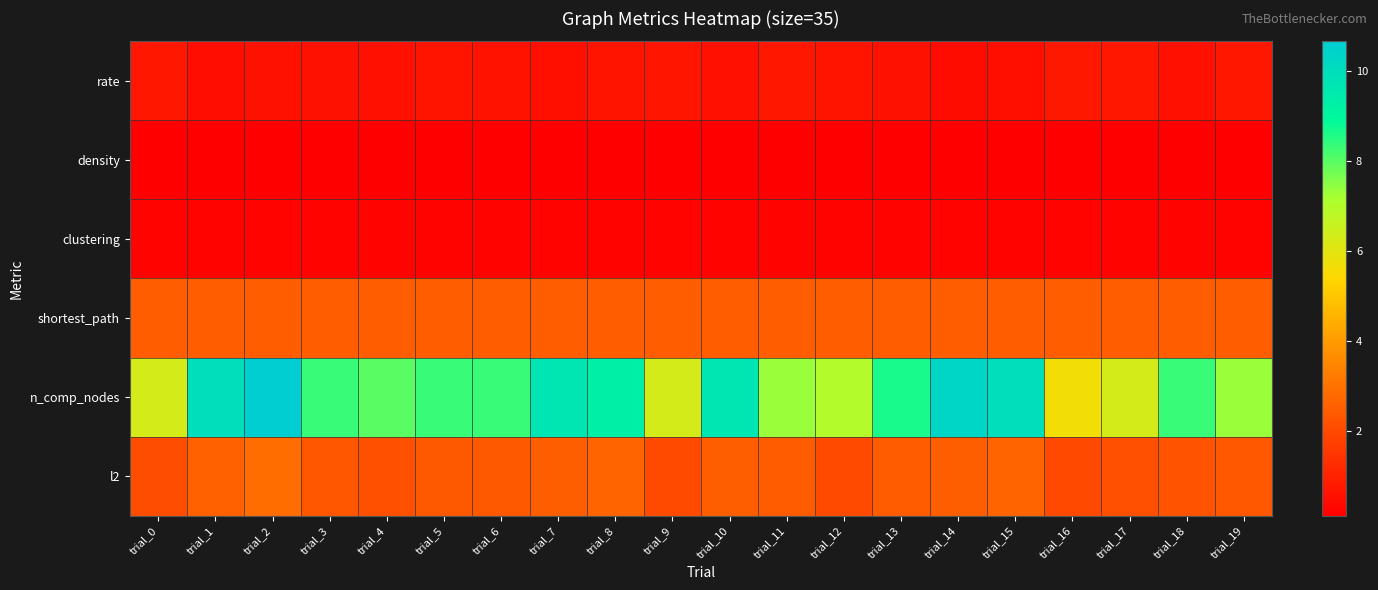

Reading left to right, transcribe all the data shown in this chart.

rate: trial_0=0.7	trial_1=0.5	trial_2=0.6	trial_3=0.6	trial_4=0.5	trial_5=0.6	trial_6=0.6	trial_7=0.5	trial_8=0.6	trial_9=0.7	trial_10=0.5	trial_11=0.7	trial_12=0.6	trial_13=0.6	trial_14=0.4	trial_15=0.5	trial_16=0.7	trial_17=0.7	trial_18=0.5	trial_19=0.7
density: trial_0=0.1	trial_1=0.1	trial_2=0.1	trial_3=0.1	trial_4=0.1	trial_5=0.1	trial_6=0.1	trial_7=0.1	trial_8=0.1	trial_9=0.1	trial_10=0.1	trial_11=0.1	trial_12=0.1	trial_13=0.1	trial_14=0.1	trial_15=0.1	trial_16=0.1	trial_17=0.1	trial_18=0.1	trial_19=0.1
clustering: trial_0=0.2	trial_1=0.2	trial_2=0.2	trial_3=0.2	trial_4=0.2	trial_5=0.2	trial_6=0.2	trial_7=0.2	trial_8=0.2	trial_9=0.2	trial_10=0.2	trial_11=0.2	trial_12=0.2	trial_13=0.2	trial_14=0.2	trial_15=0.2	trial_16=0.2	trial_17=0.2	trial_18=0.2	trial_19=0.2
shortest_path: trial_0=2.5	trial_1=2.5	trial_2=2.5	trial_3=2.5	trial_4=2.5	trial_5=2.5	trial_6=2.5	trial_7=2.5	trial_8=2.5	trial_9=2.5	trial_10=2.5	trial_11=2.5	trial_12=2.5	trial_13=2.5	trial_14=2.5	trial_15=2.5	trial_16=2.5	trial_17=2.5	trial_18=2.5	trial_19=2.5
n_comp_nodes: trial_0=6.3	trial_1=10.0	trial_2=10.7	trial_3=8.3	trial_4=8.0	trial_5=8.3	trial_6=8.3	trial_7=9.7	trial_8=9.3	trial_9=6.3	trial_10=9.7	trial_11=7.3	trial_12=7.0	trial_13=8.7	trial_14=10.3	trial_15=10.0	trial_16=5.7	trial_17=6.3	trial_18=8.3	trial_19=7.3
l2: trial_0=2.1	trial_1=2.6	trial_2=2.9	trial_3=2.3	trial_4=2.2	trial_5=2.4	trial_6=2.4	trial_7=2.5	trial_8=2.7	trial_9=2.0	trial_10=2.5	trial_11=2.4	trial_12=2.0	trial_13=2.4	trial_14=2.5	trial_15=2.7	trial_16=2.0	trial_17=2.1	trial_18=2.2	trial_19=2.4